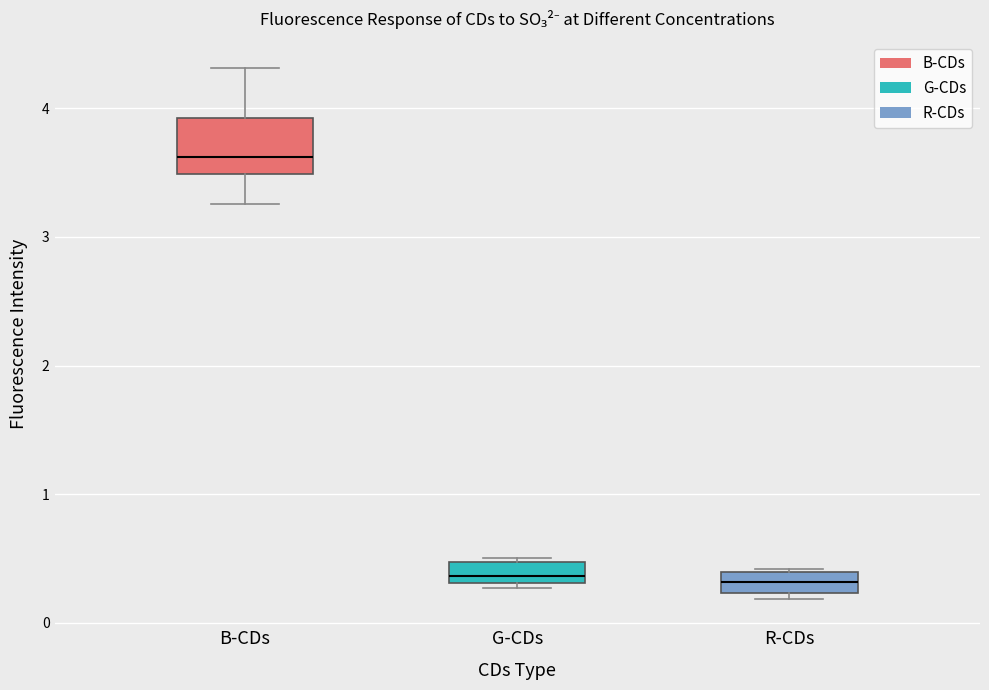

Where does the median line of the box for G-CDs sit on the y-axis? The values are not printed on the chart, so give them approximately, as read against the axis.

0.4